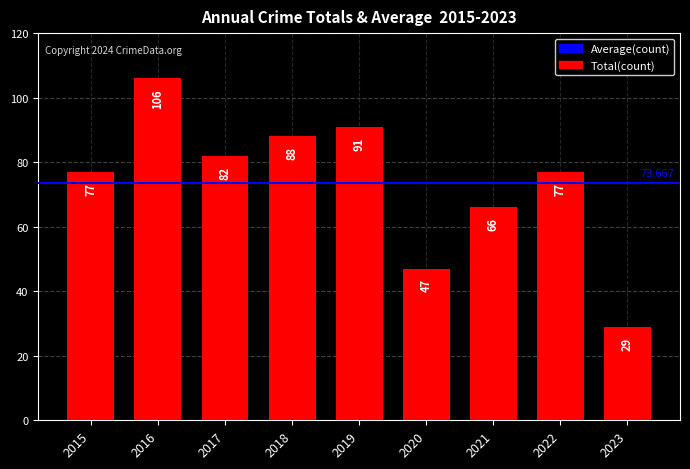

Is it true that the value at 2022 is 77?

True